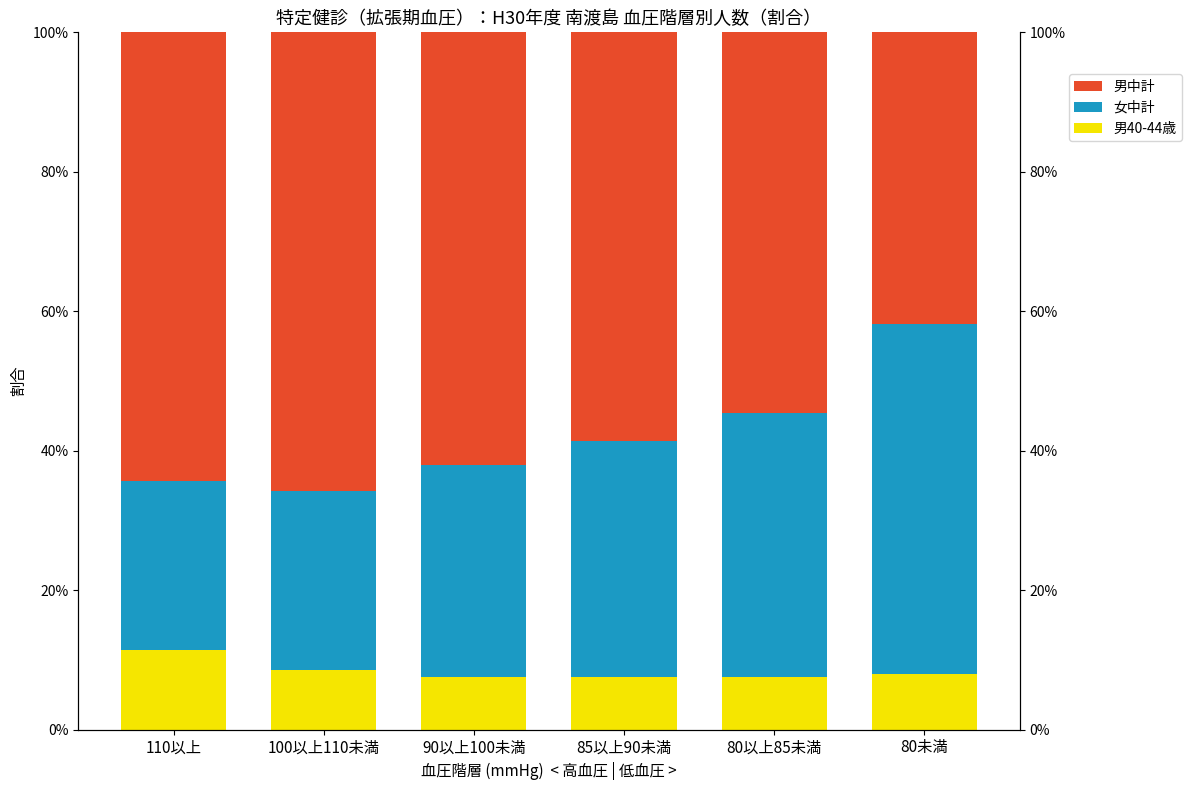

At which category is the sum across all series the highest?

100以上110未満